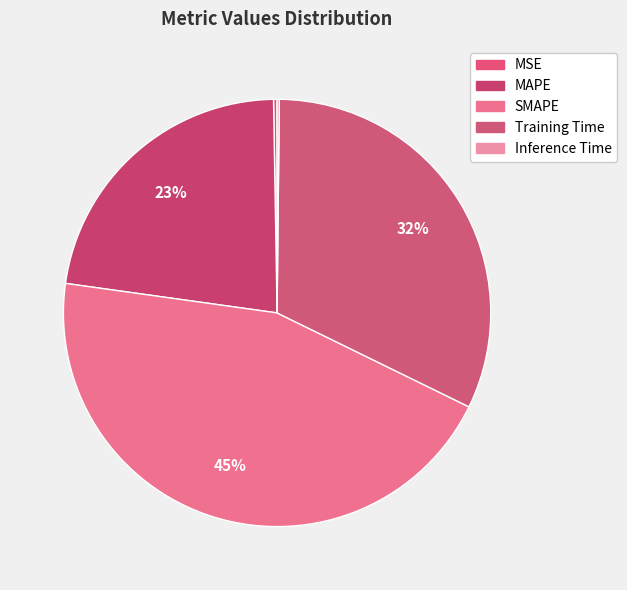

Is there any slice that represents more than half of the pie?

No